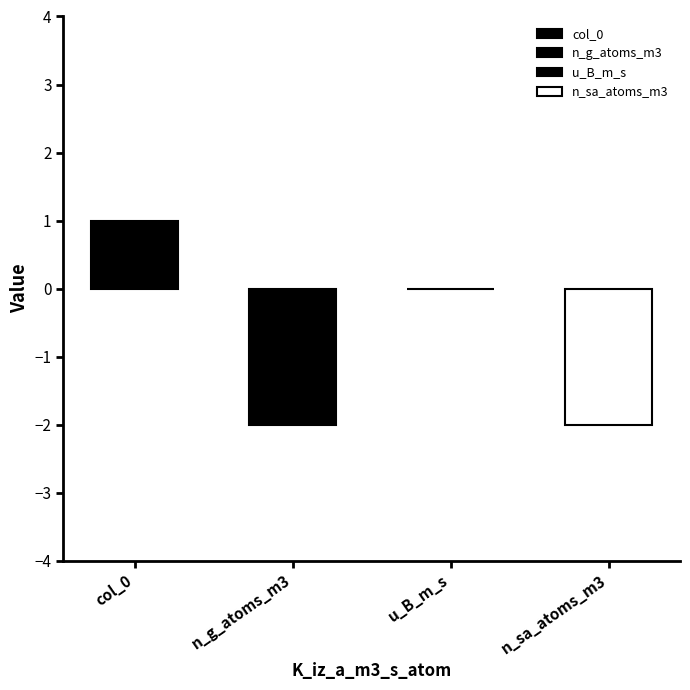

Is it true that n_sb_atoms_m3 equals 2 at 0?

False